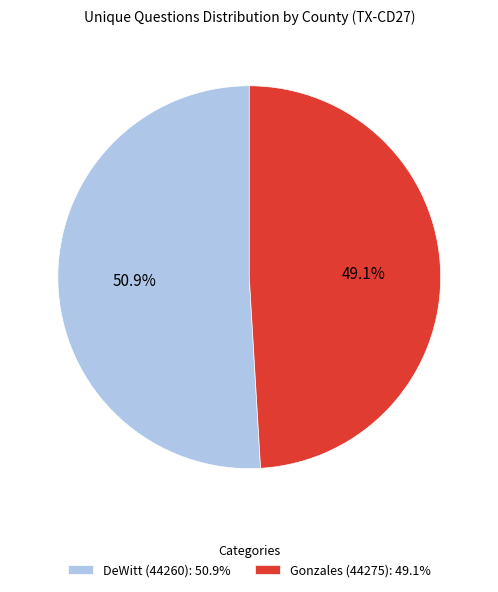

What percentage do Gonzales (44275) and DeWitt (44260) together represent?

100.0%